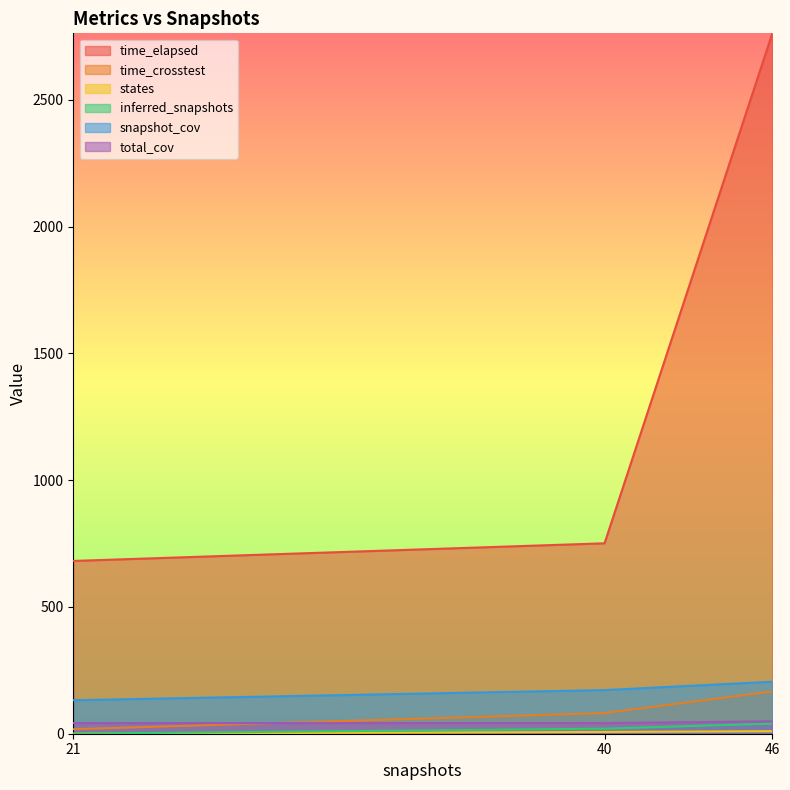

Which series has the largest range (max minus min)?

time_elapsed